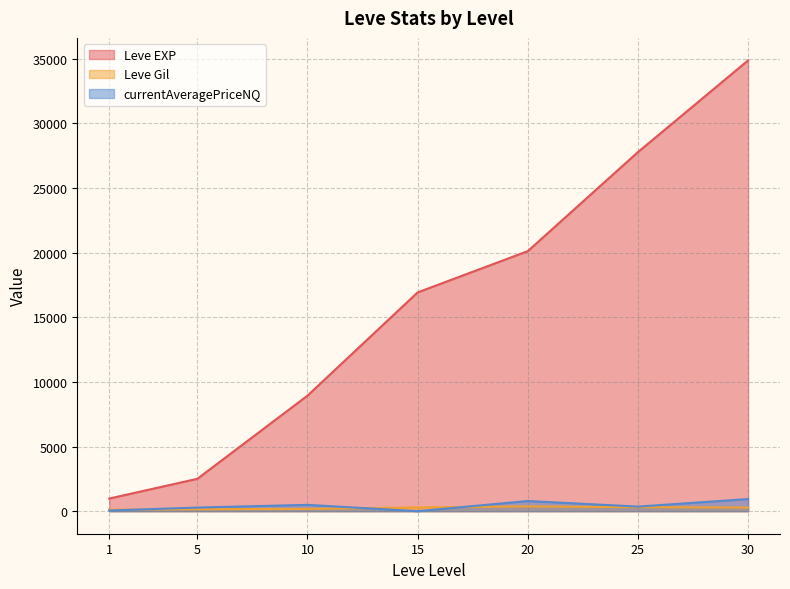

At which label does Leve EXP first exceed 16920?

15